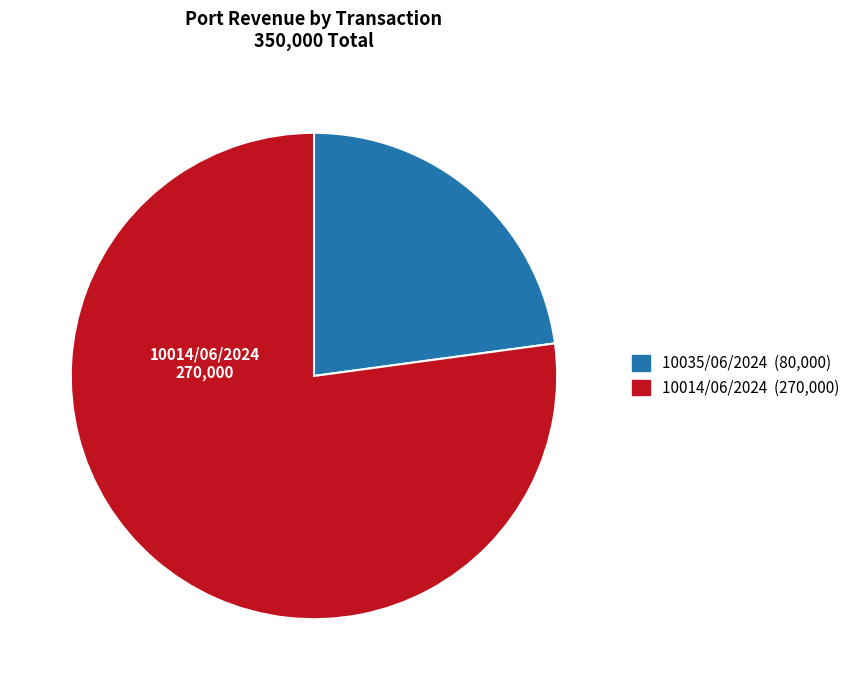

Which category has the biggest portion of the pie?

10014/06/2024